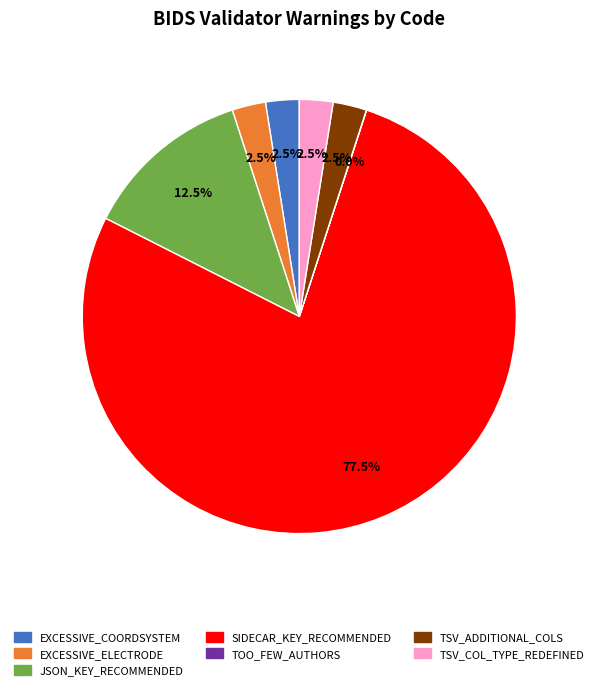

Is there a majority slice in this chart?

Yes